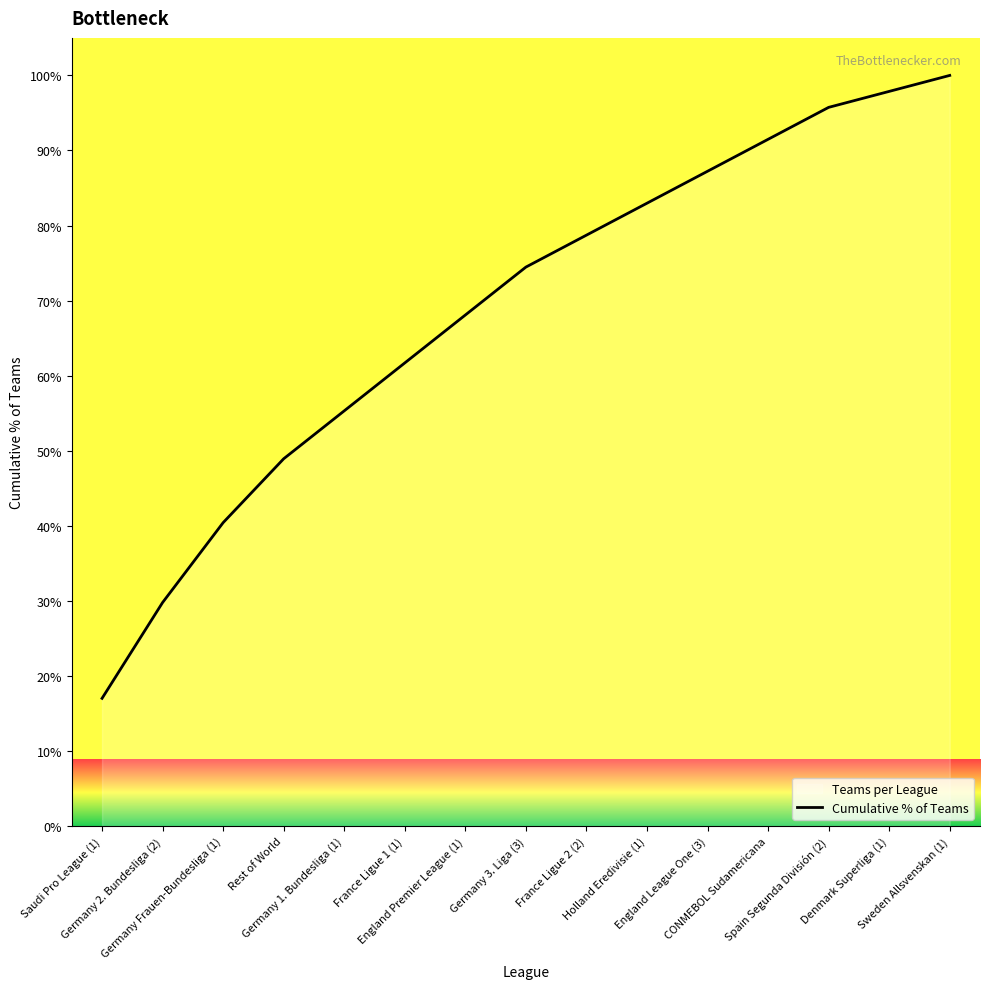

What is the value of the 10th point from the left?

83.0